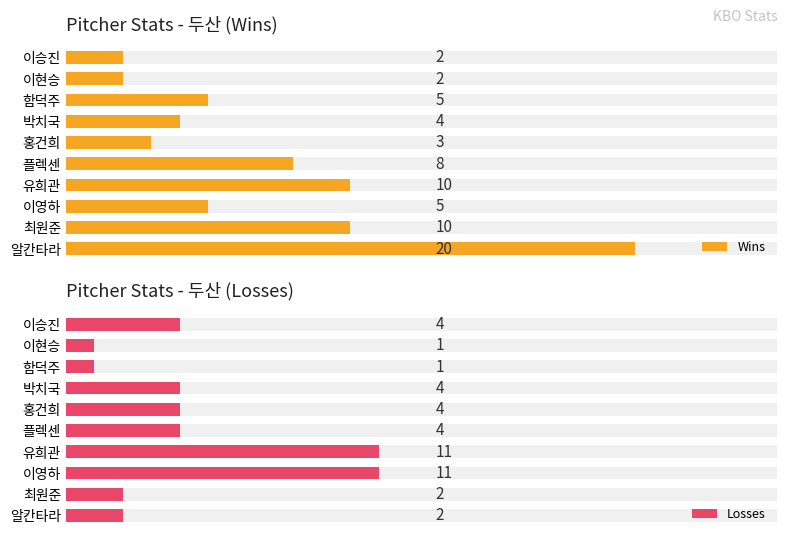

How many Losses values are between 2 and 4?

6